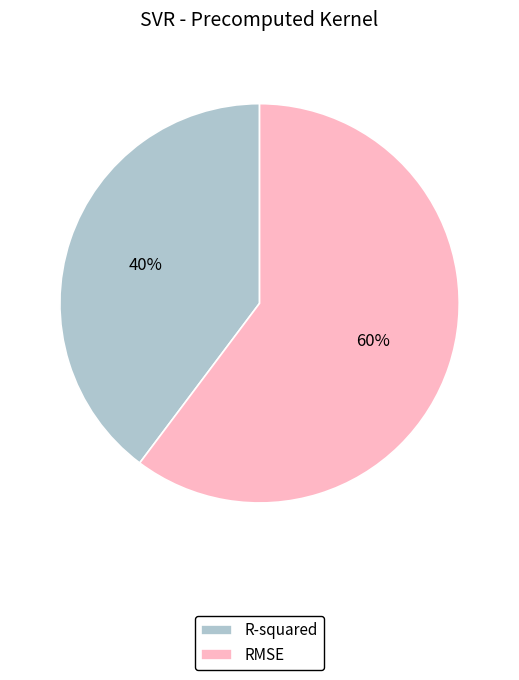

What is the largest slice in the pie chart?

RMSE